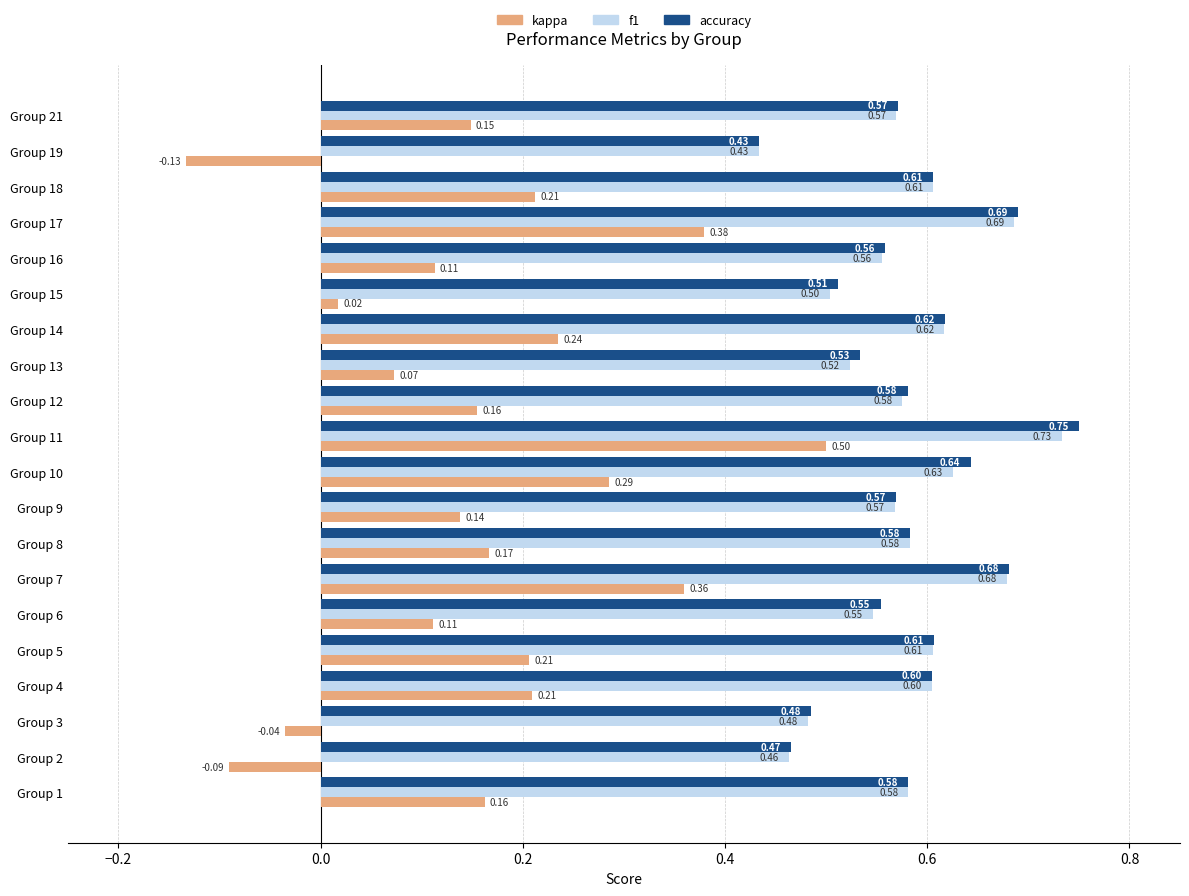

Between Group 9 and Group 16, which series saw the biggest shift?

kappa